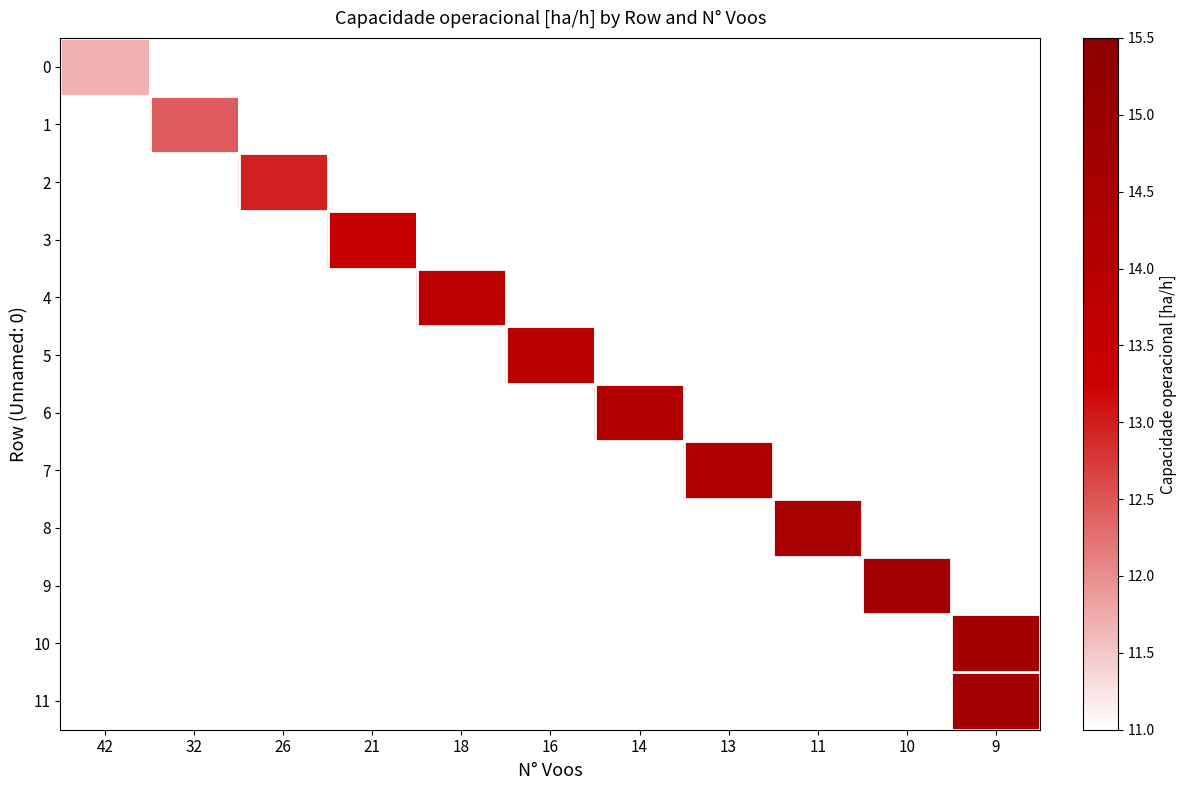

Is the value of 5 at 18 greater than the value of 3 at 32?

No